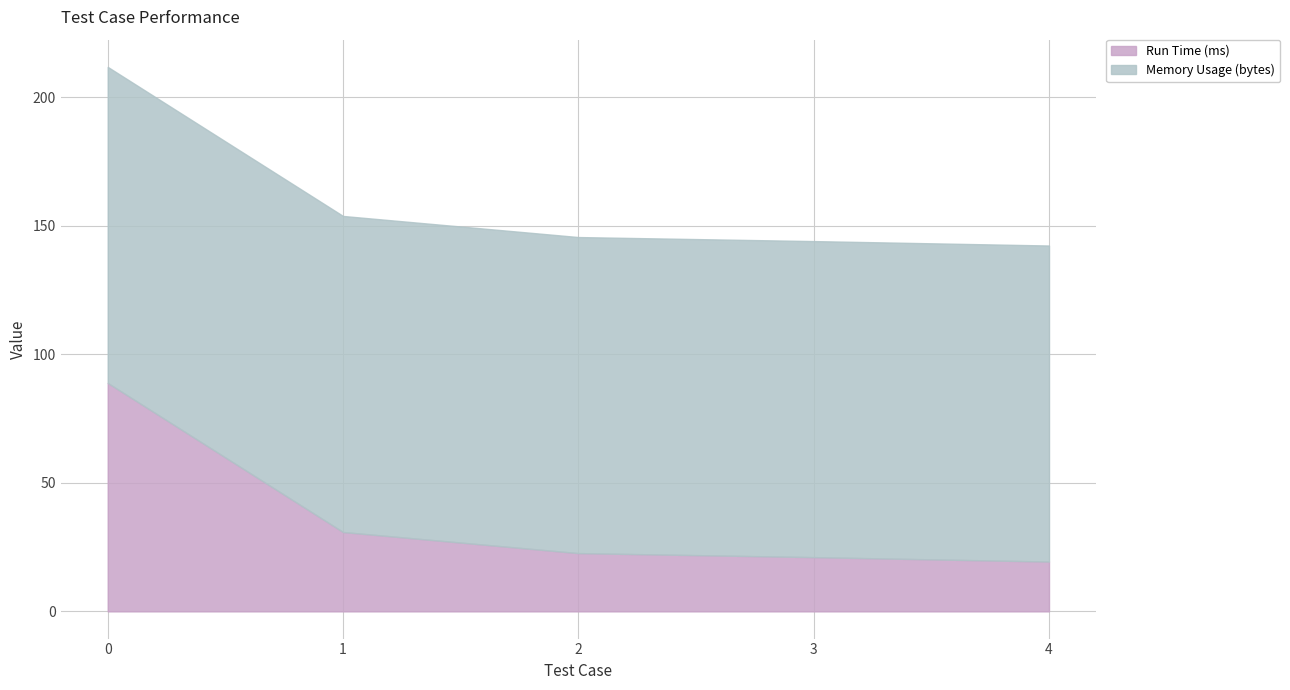

Count the number of data series in this chart.

2